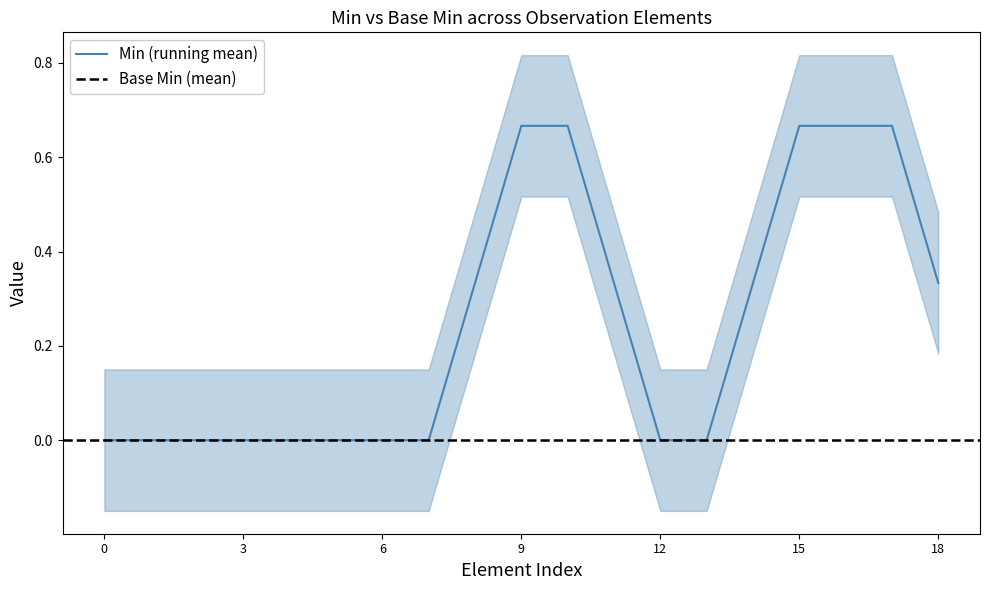

Which series has the largest total across all categories?

Min